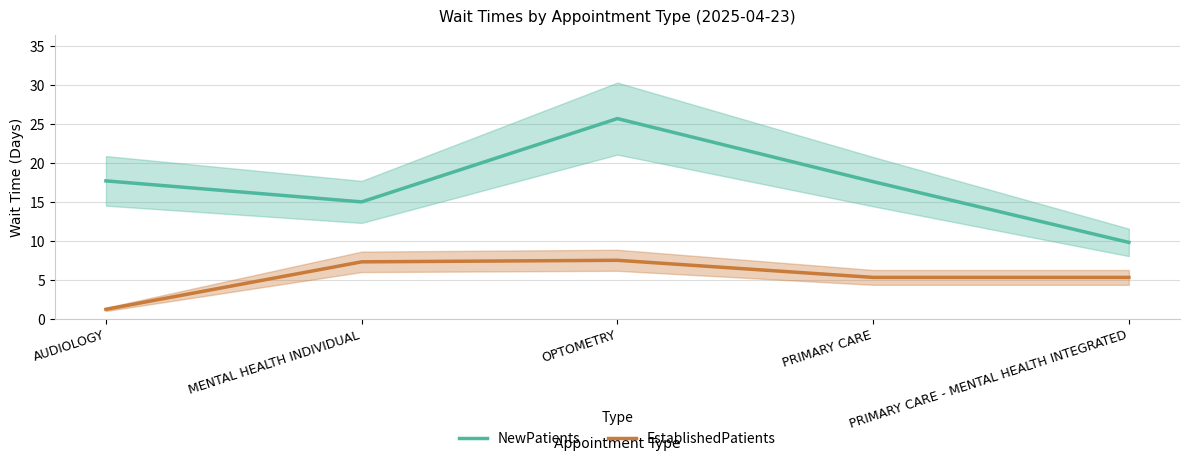

The NewPatients series shows 4.1 at PRIMARY CARE. True or false?

False